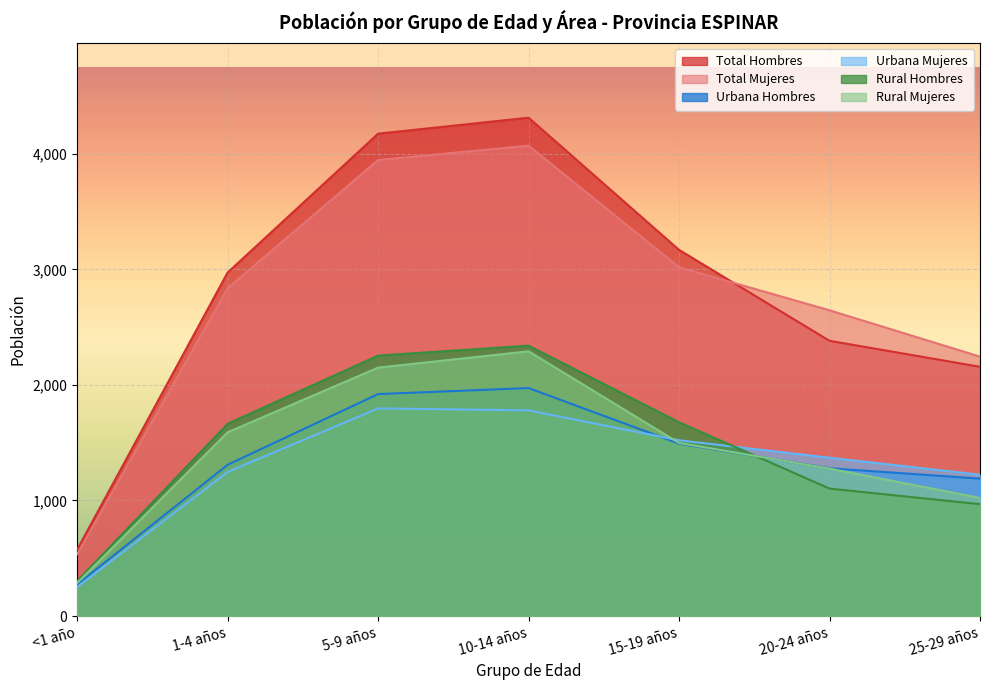

True or false: Urbana Hombres has a value of 2973 at 5-9 años.

False